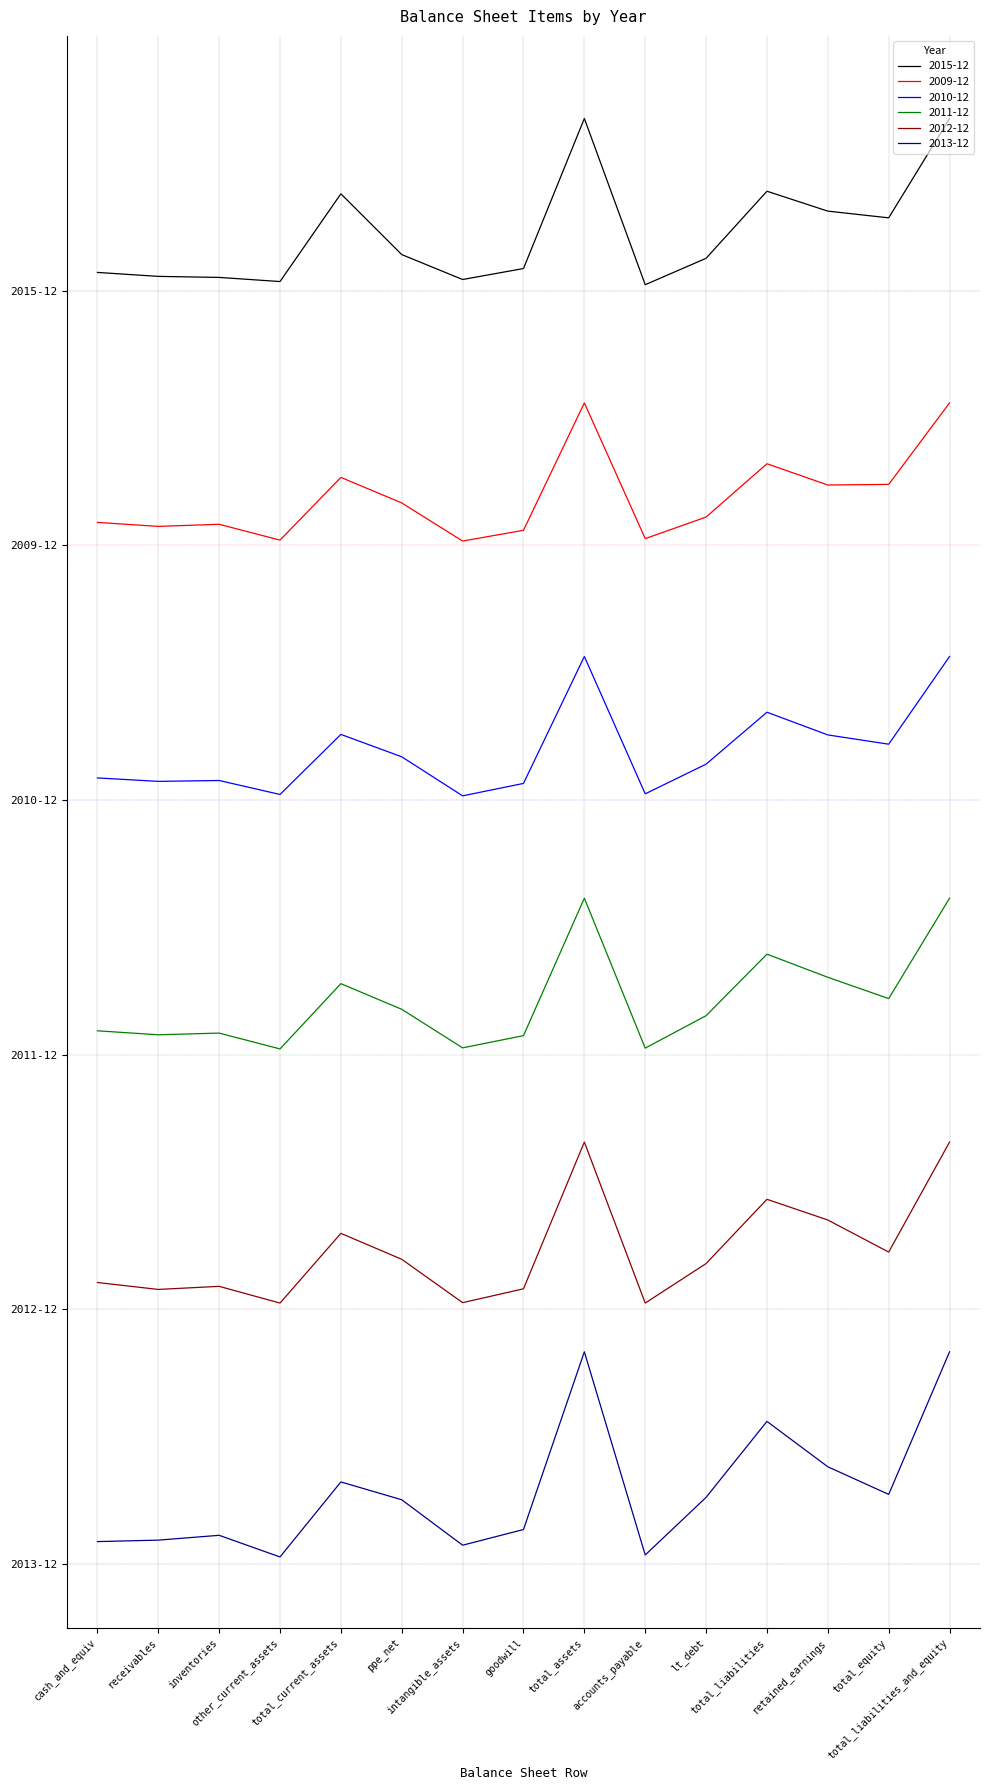

What is the difference between the second highest and minimum values in the 2009-12 series?

0.7